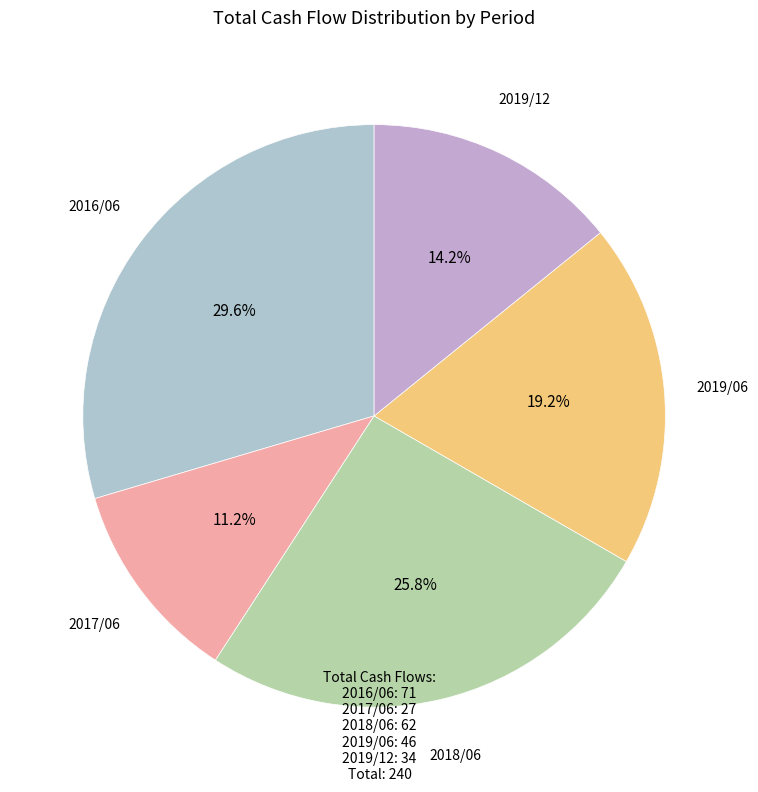

Between 2017/06 and 2019/12, which is larger?

2019/12